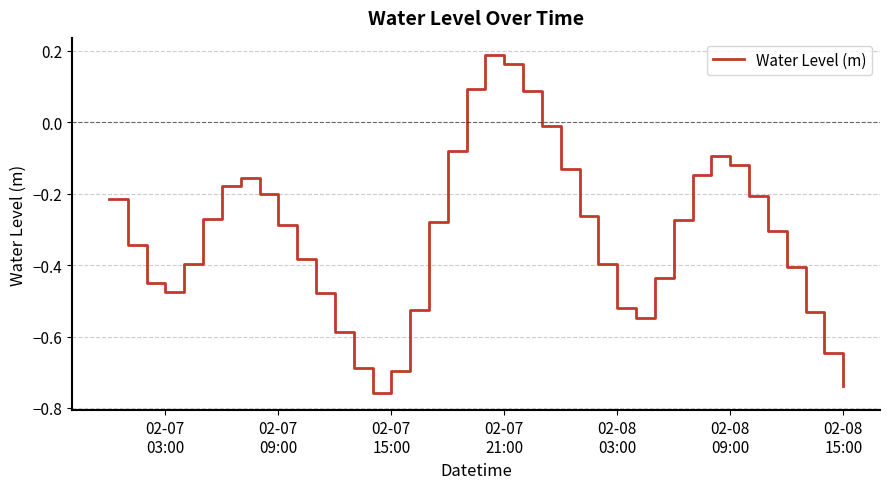

What is the difference between the maximum and minimum values?

0.9